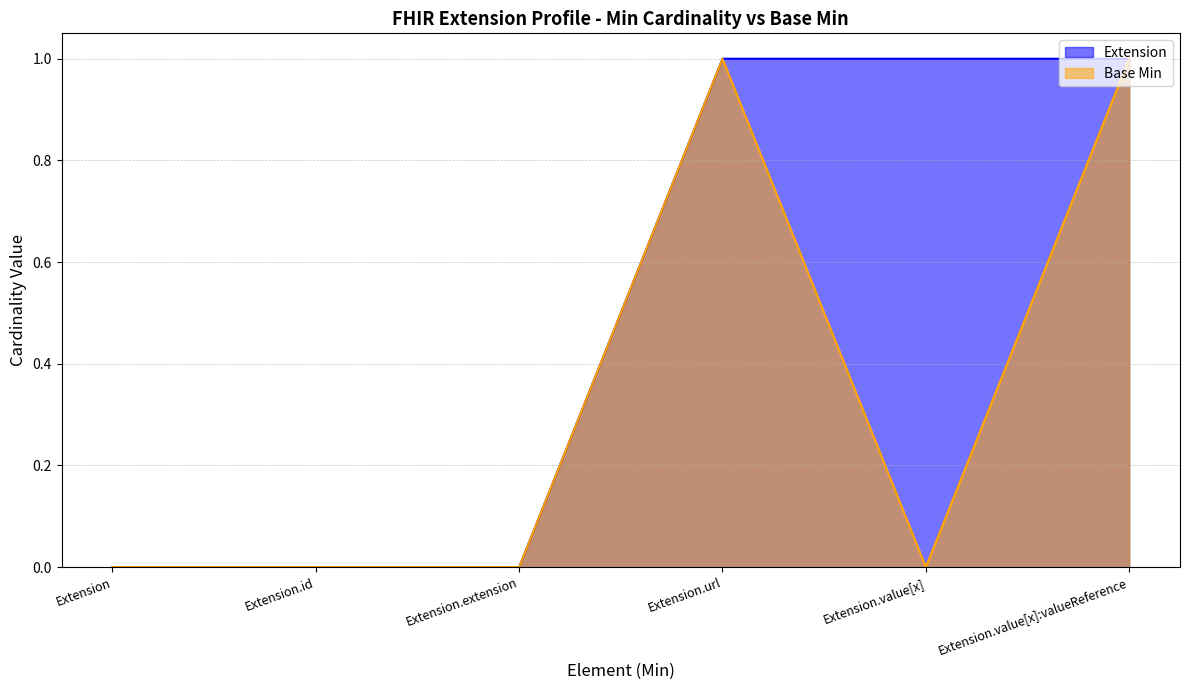

Which series has the largest range (max minus min)?

Extension